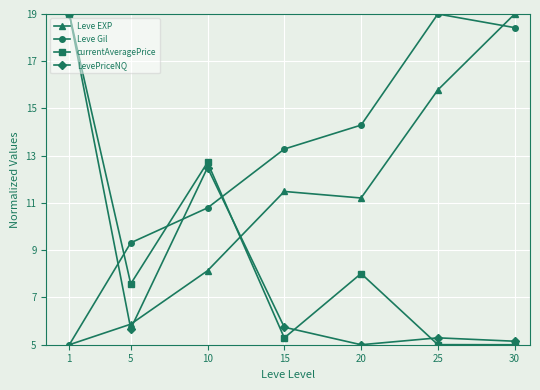

What is the difference between the highest and lowest values at 30?

14.0